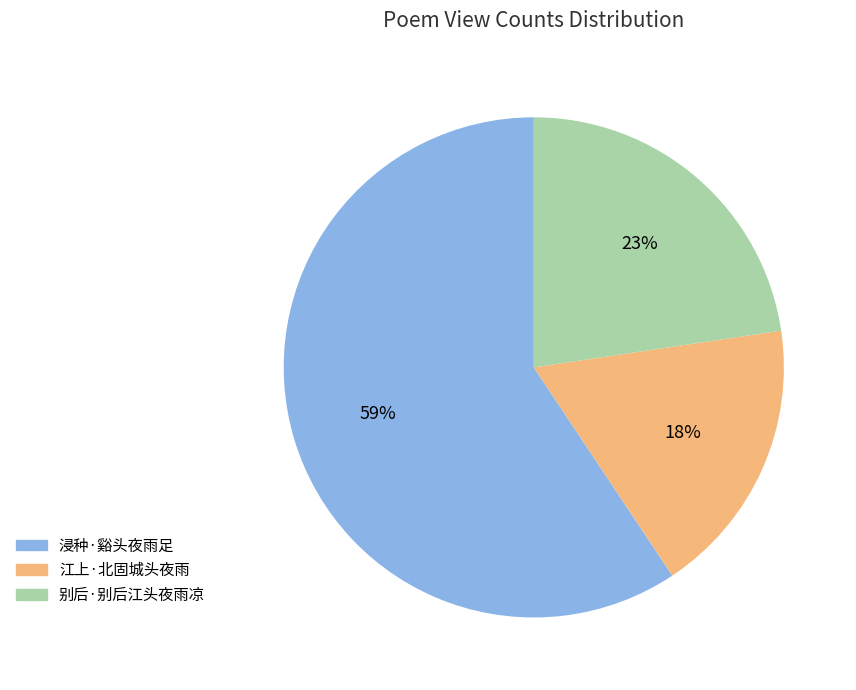

How many slices are in this pie chart?

3